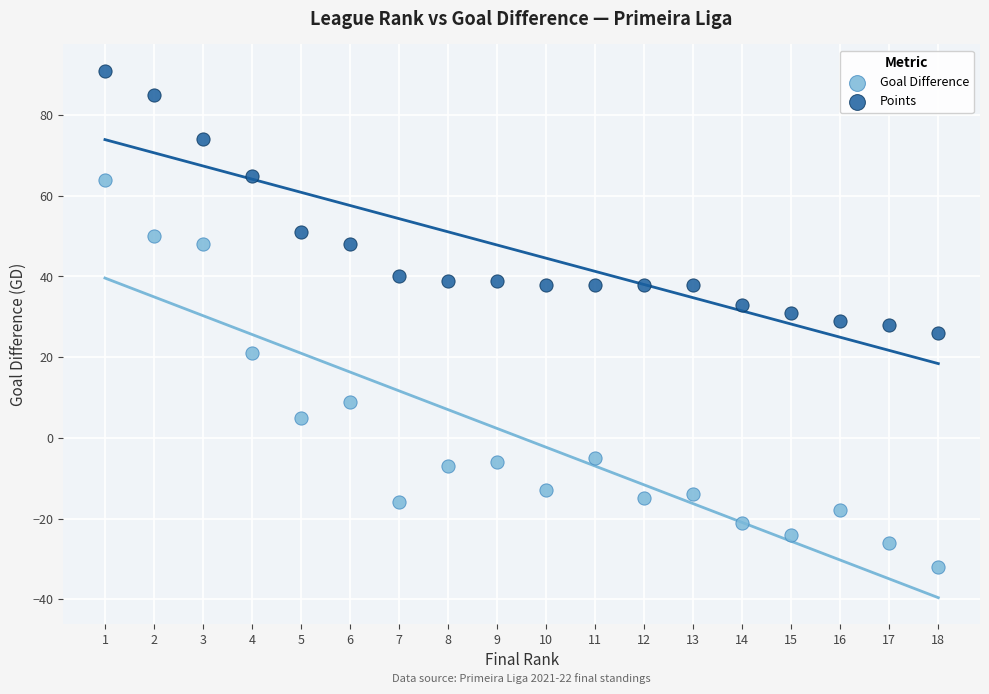

Which series reaches the minimum Y coordinate?

Goal Difference